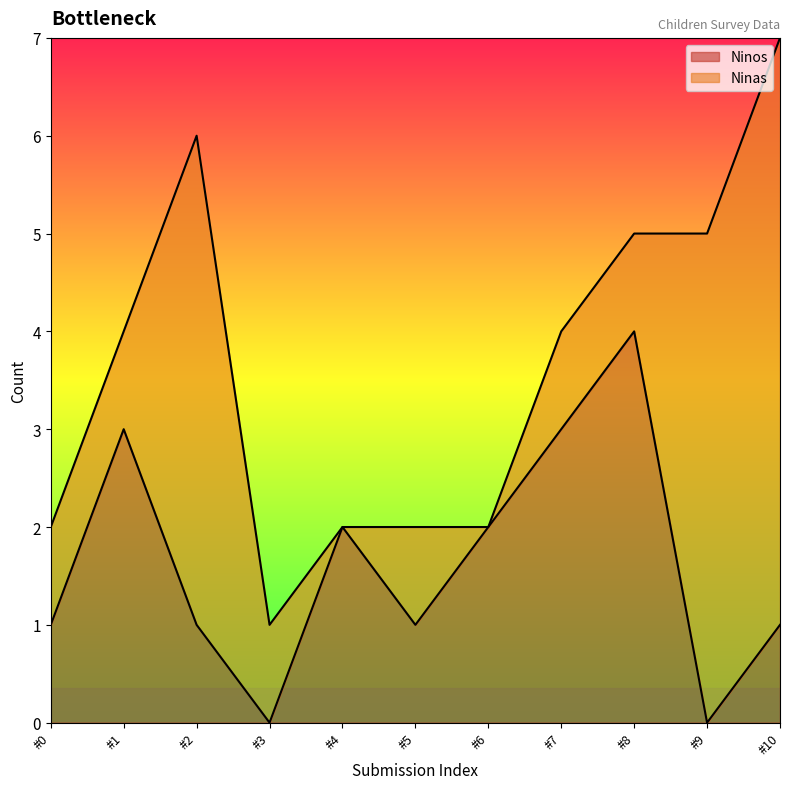

Is it true that Ninos equals 2 at #4?

True